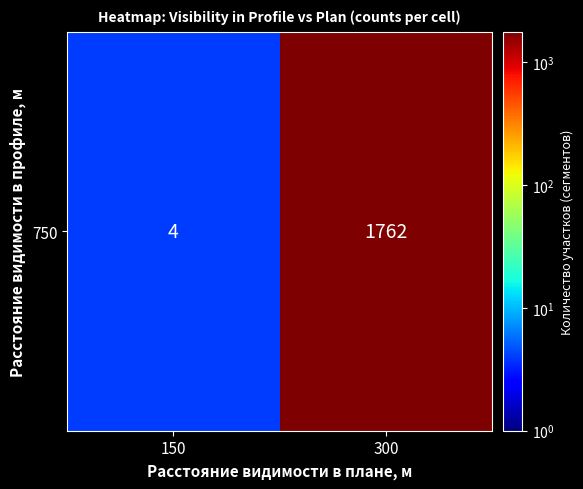

Which has a higher value, 150 or 300?

300